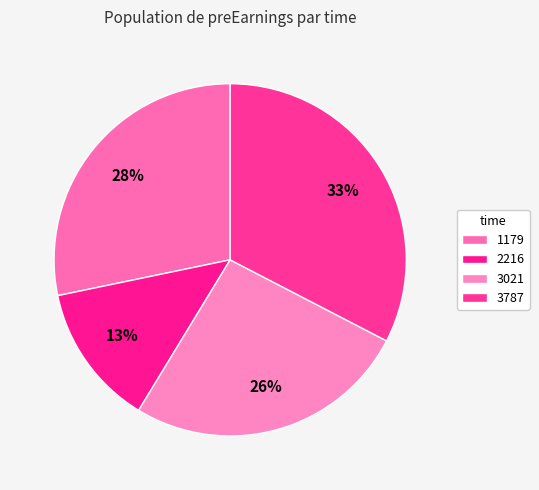

Combined, do 3021 and 1179 account for over 50%?

Yes